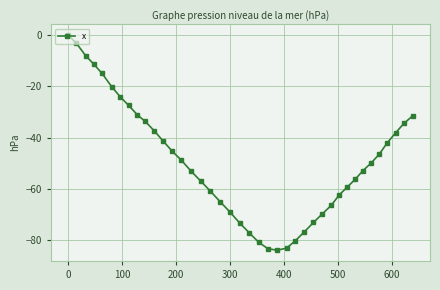

What is the average value?

-49.2